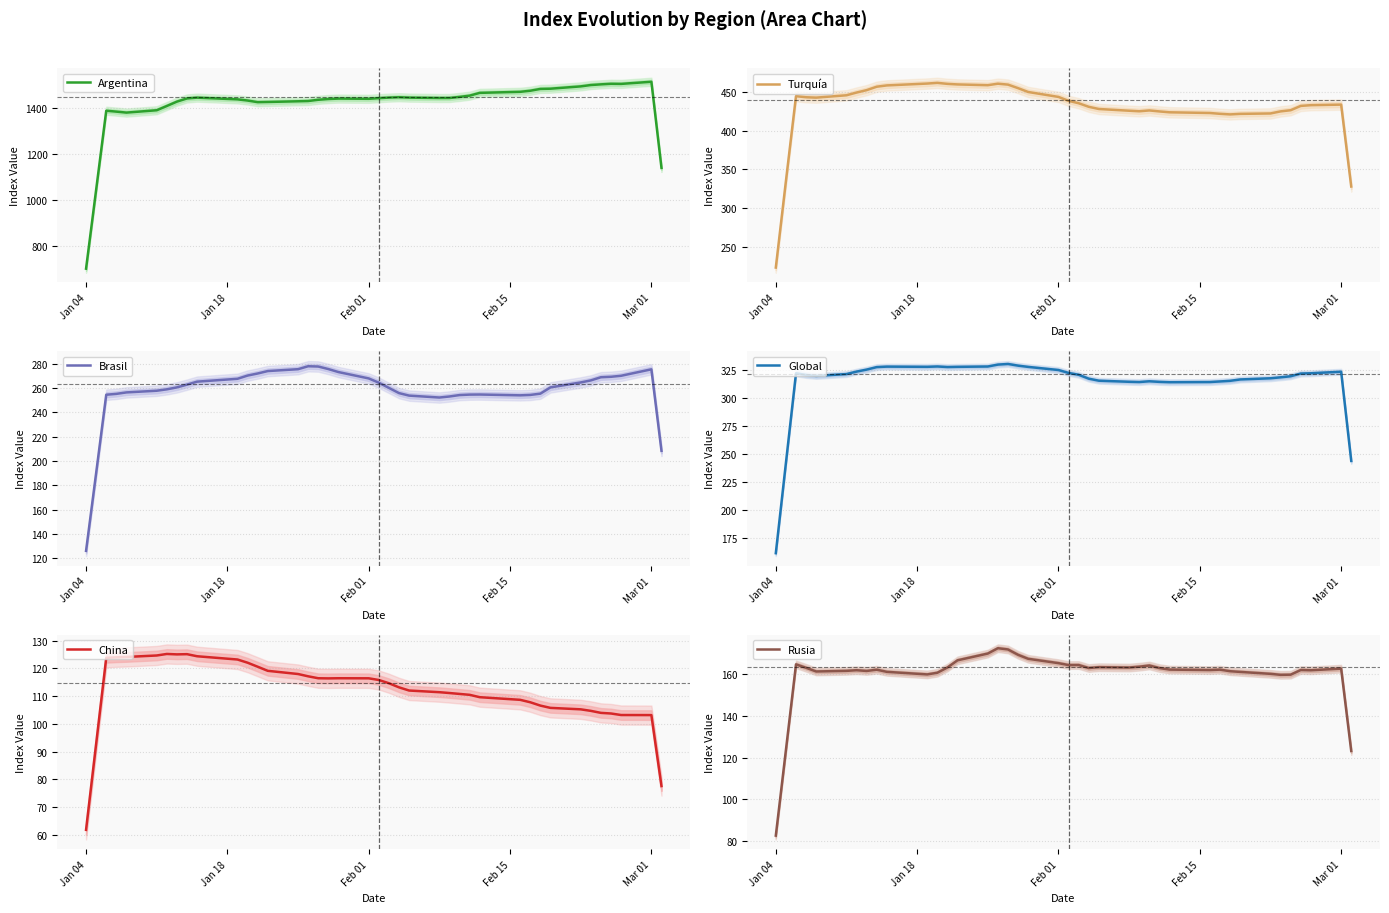

The value of Rusia at Jan 04 is 82.8. True or false?

True